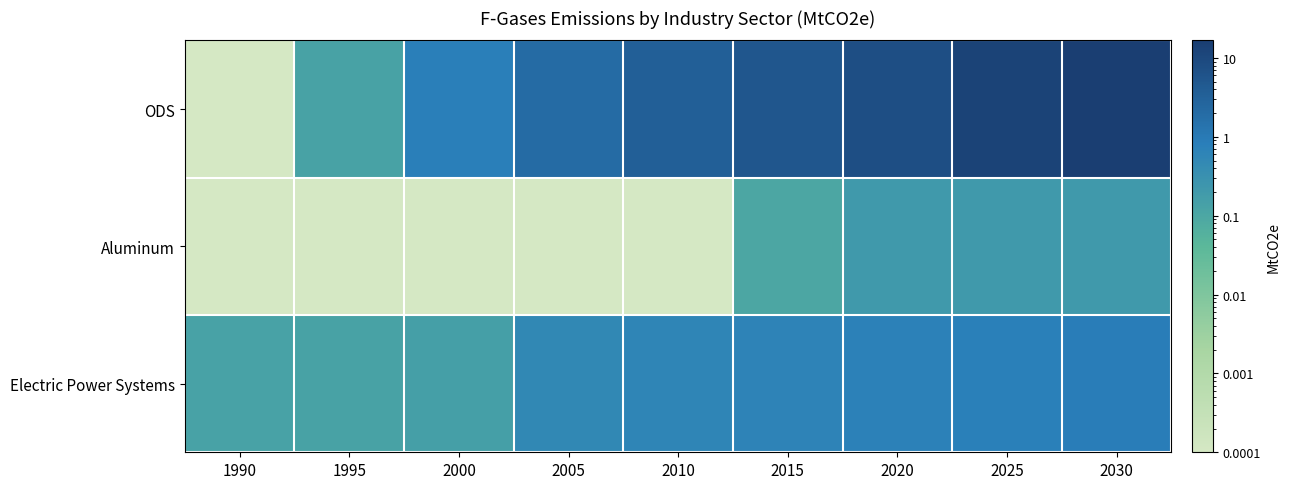

Rank the series at 2020 from lowest to highest value.

Aluminum, Electric Power Systems, ODS